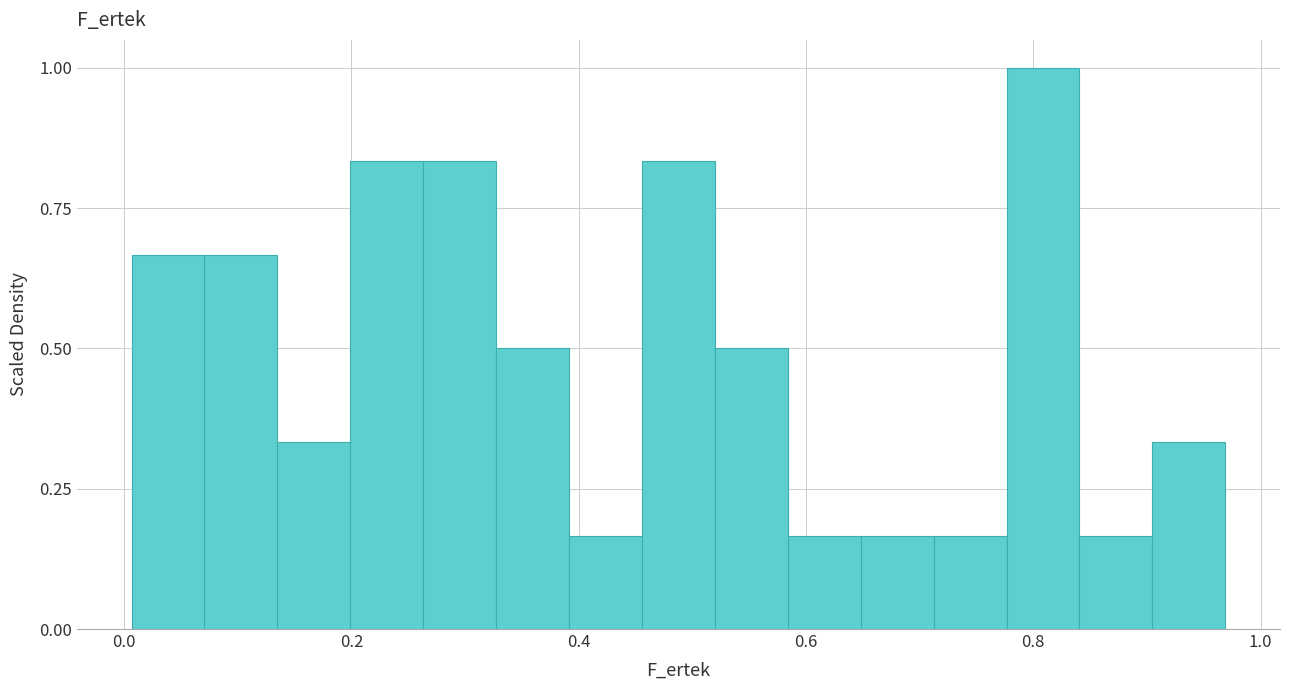

Read against the x-axis, roughly where is the centre of the tallest bar?

0.80